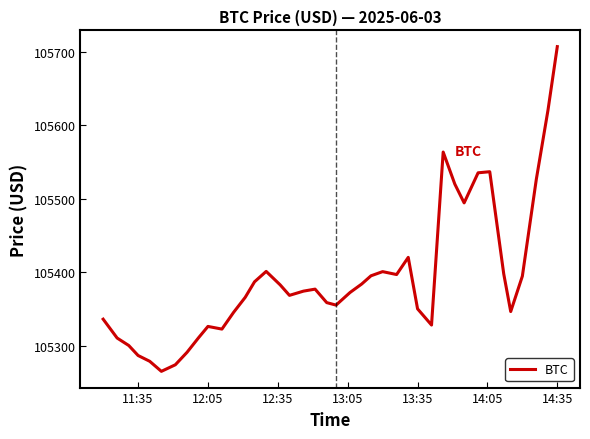

Count the number of values greater than 105374.

20